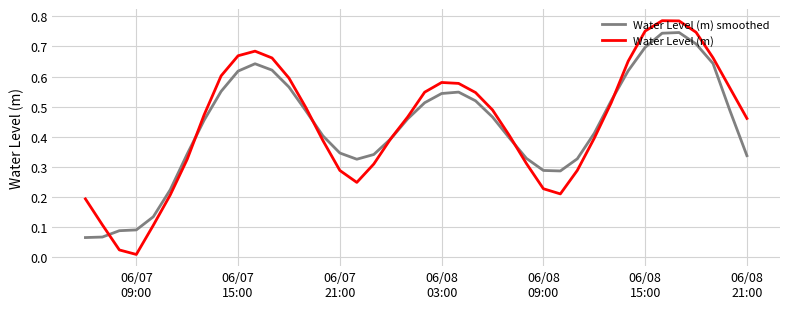

Rank the series by their maximum value, from highest to lowest.

Water Level (m), Water Level (m) smoothed